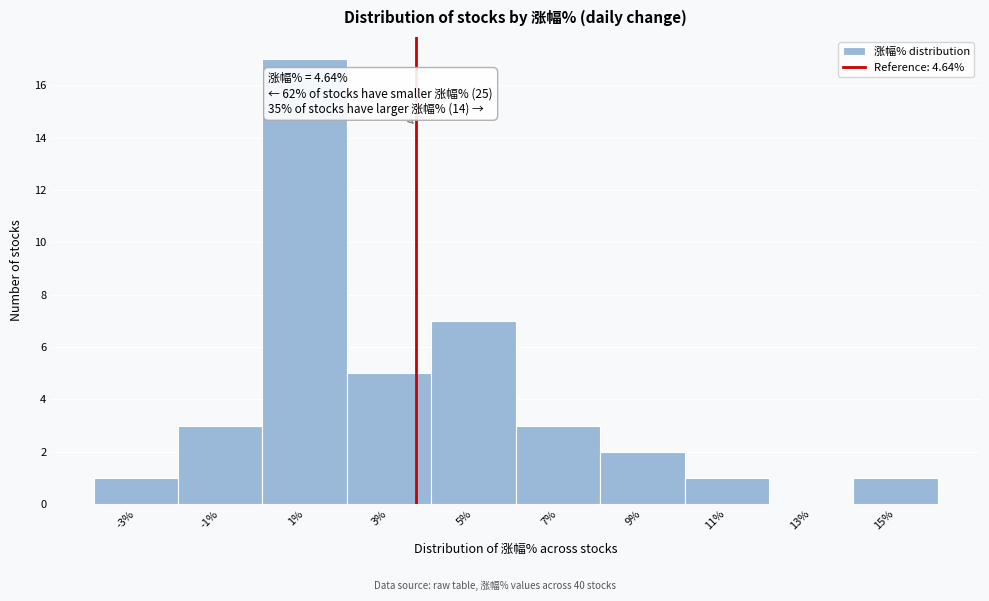

Reading left to right, extract all data points from this chart.

-3%=1	-1%=3	1%=17	3%=5	5%=7	7%=3	9%=2	11%=1	13%=0	15%=1